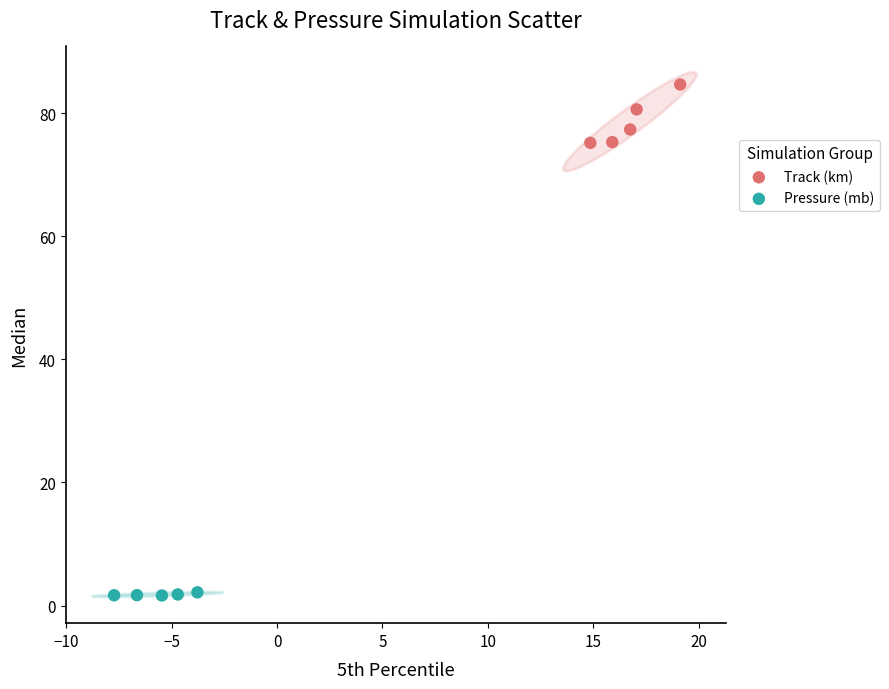

Which series reaches the maximum Y coordinate?

Track (km)